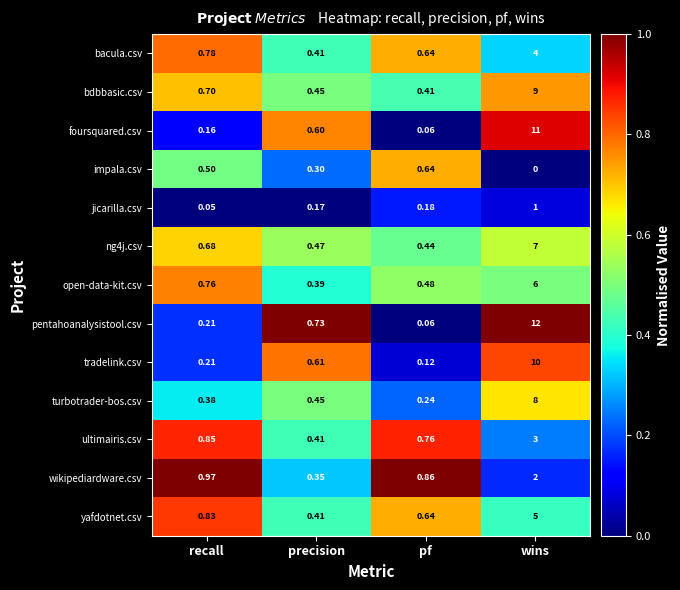

Rank the categories by bacula.csv value from highest to lowest.

wins, recall, pf, precision